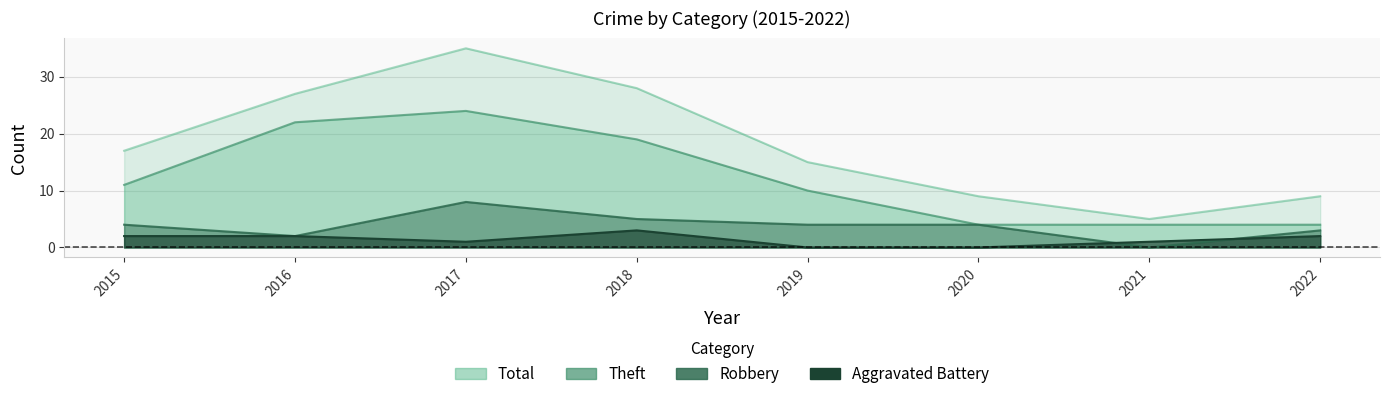

What are all the series names shown in the legend?

Theft, Robbery, Aggravated Battery, Total